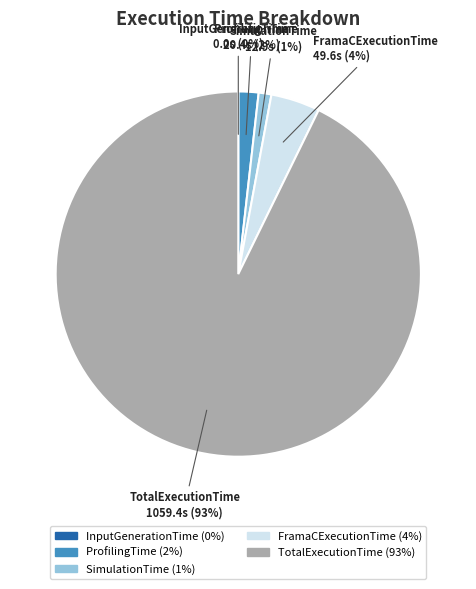

Is the sum of TotalExecutionTime and SimulationTime greater than half?

Yes